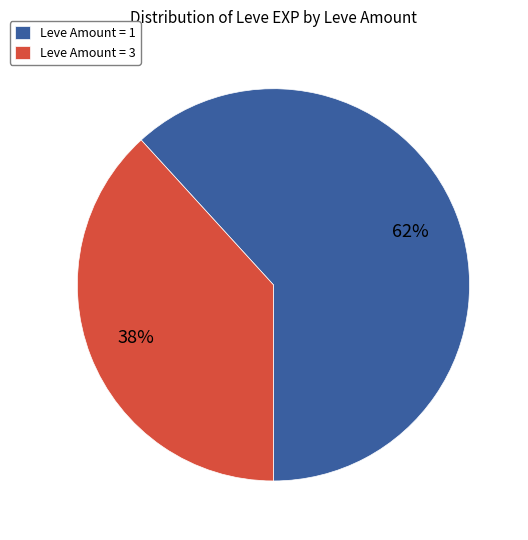

Is the sum of Leve Amount = 3 and Leve Amount = 1 greater than half?

Yes